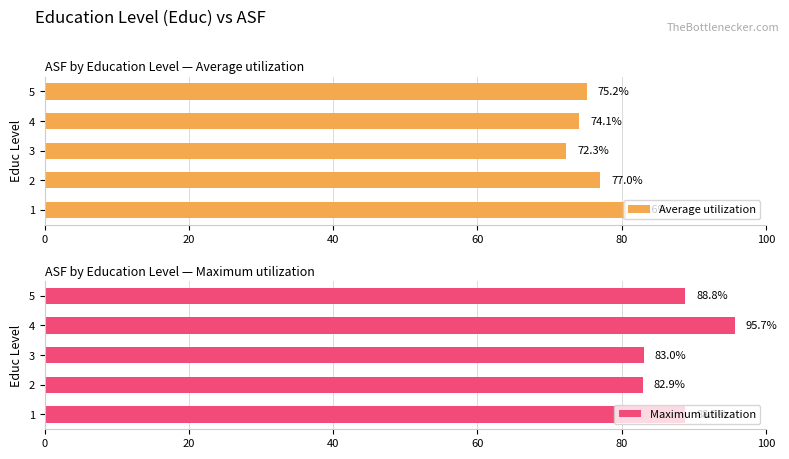

Rank the series by their maximum value, from highest to lowest.

Maximum utilization, Average utilization